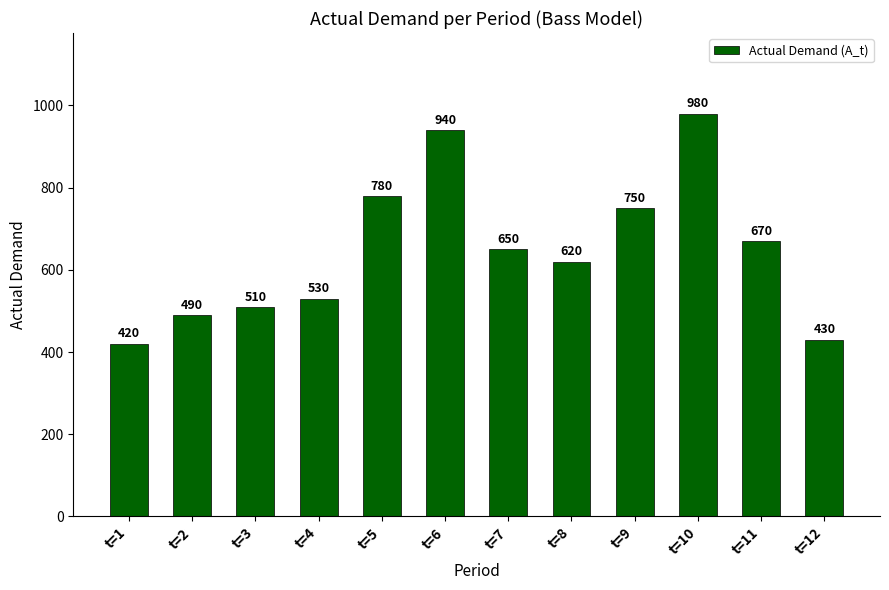

Where is the data nearest to the value 700?

t=11